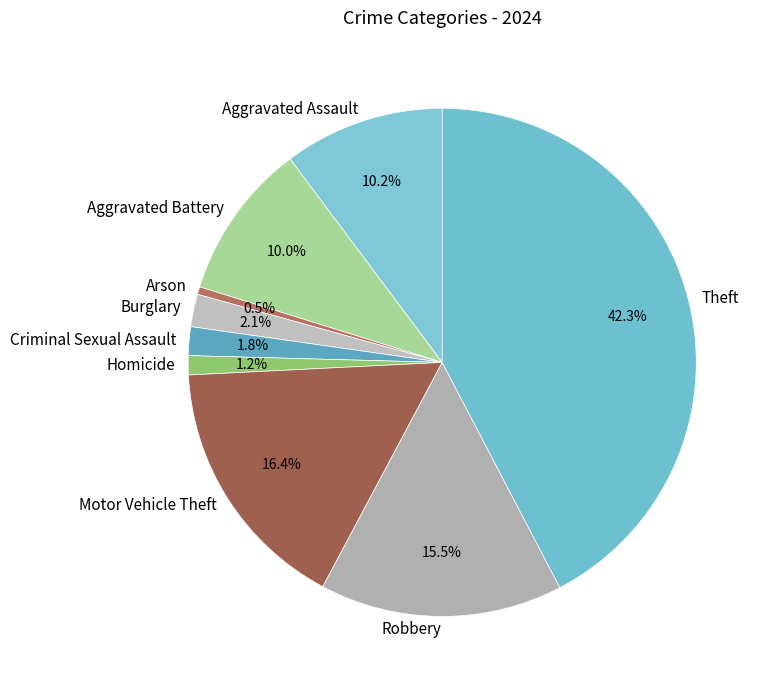

To the nearest percent, what is the combined percentage of Robbery and Arson?

16%